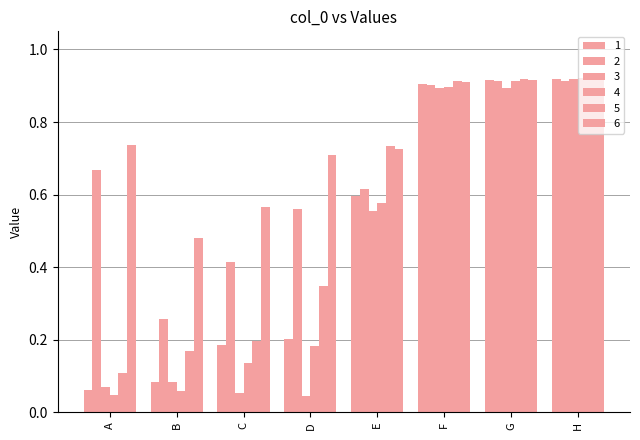

Which series changed the most between E and H?

3